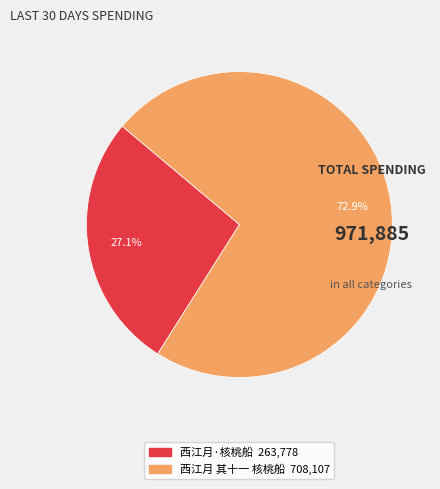

To the nearest percent, what is the difference between the largest and smallest slice percentages?

46%